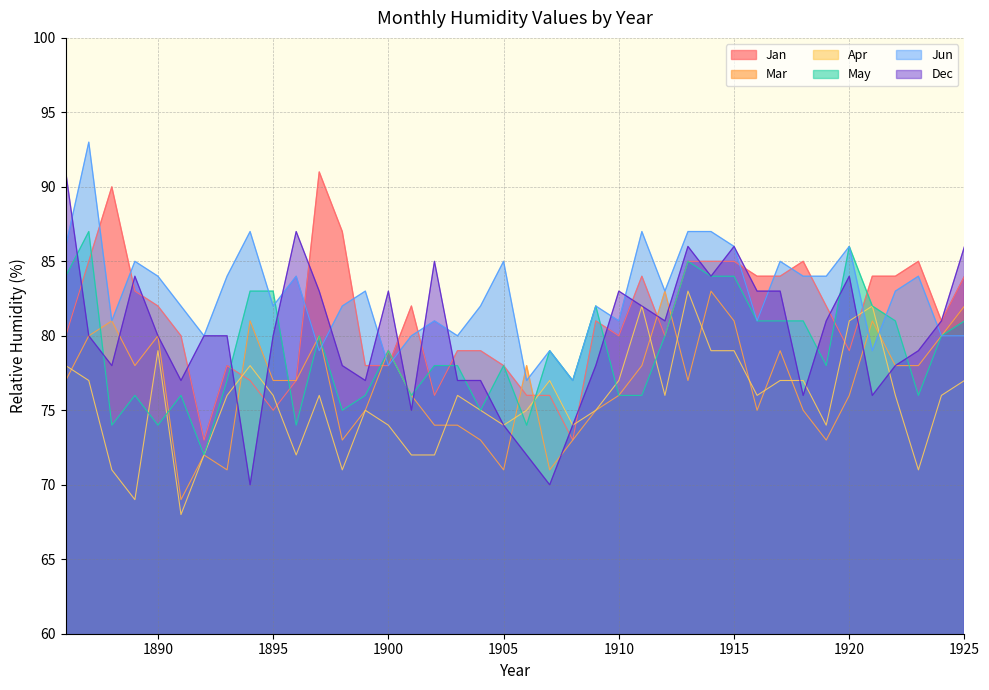

Does the chart have visible grid lines?

Yes